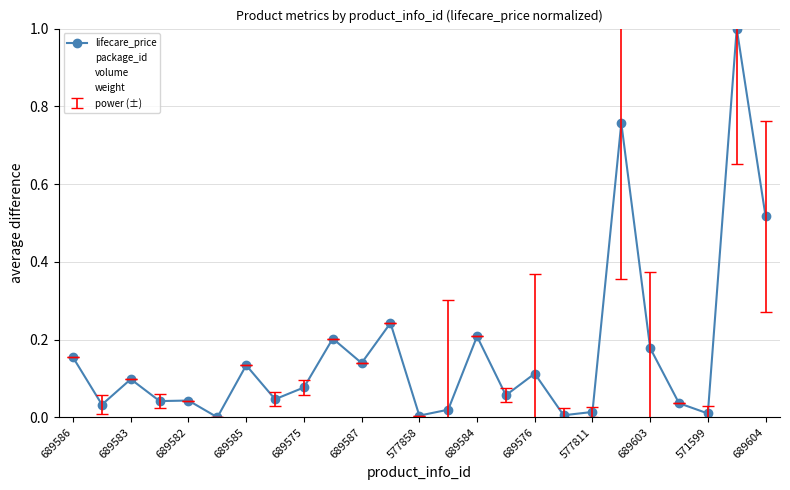

What are all the series names shown in the legend?

lifecare_price, package_id, volume, weight